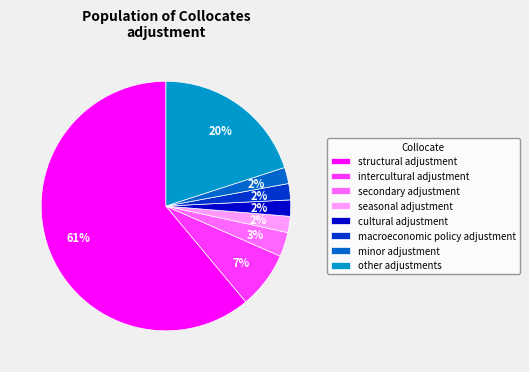

To the nearest percent, what is the combined percentage of other adjustments and seasonal adjustment?

22%